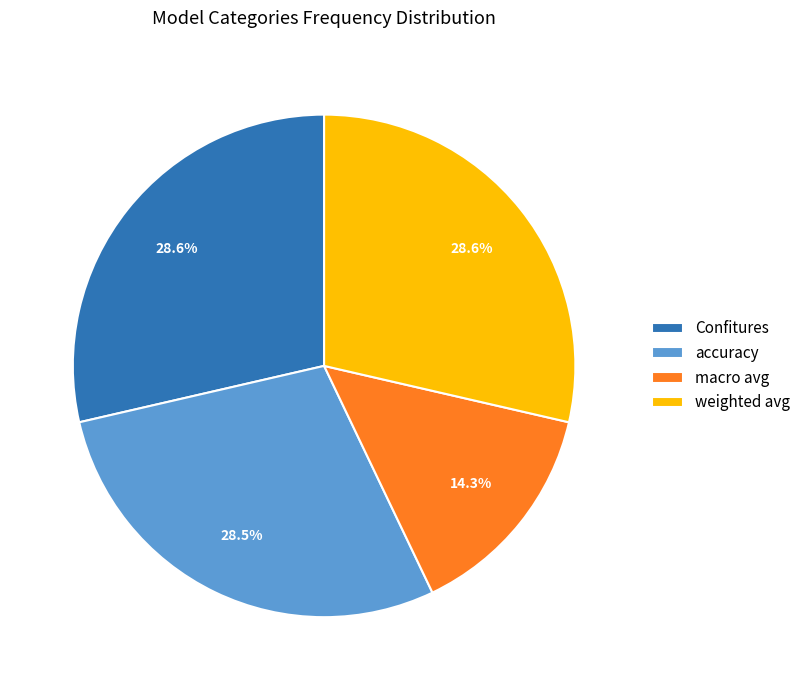

What is the ratio of the value at accuracy to the value at weighted avg?

1.0